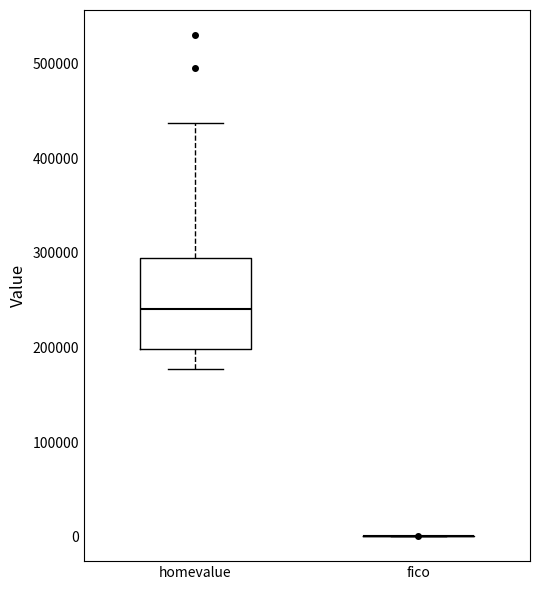

Reading left to right, transcribe this box plot: for each box, give where its median line is, the range the box spans, and where its two whiskers end, as read against the y-axis. The values are not printed on the chart, so give them approximately, as read against the axis.

homevalue: median 240000, box 200000 to 290000, whiskers 180000 to 440000
fico: box collapsed to a line at 0, whiskers 0 to 0